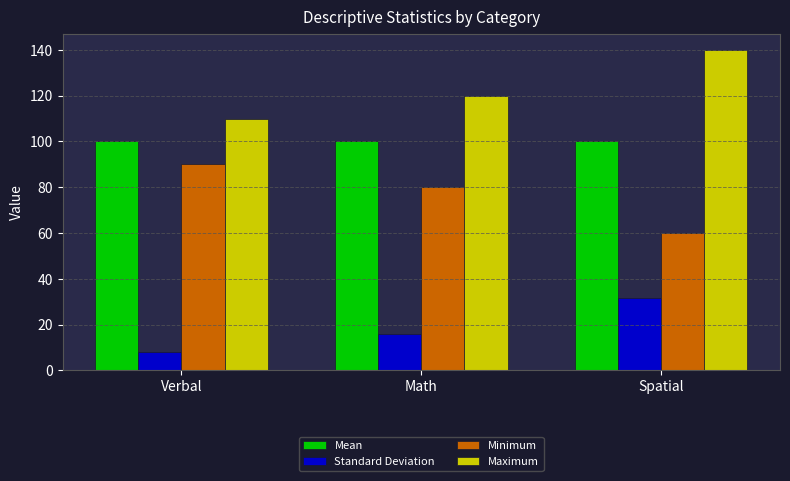

Reading left to right, list all the values displayed in this chart.

Mean: Verbal=100.0	Math=100.0	Spatial=100.0
Standard Deviation: Verbal=7.9	Math=15.8	Spatial=31.6
Minimum: Verbal=90.0	Math=80.0	Spatial=60.0
Maximum: Verbal=110.0	Math=120.0	Spatial=140.0